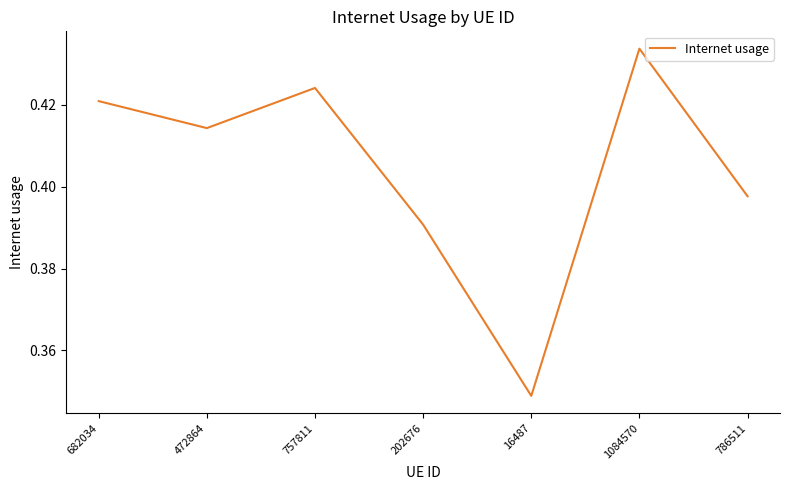

Where is the first local maximum?

757811